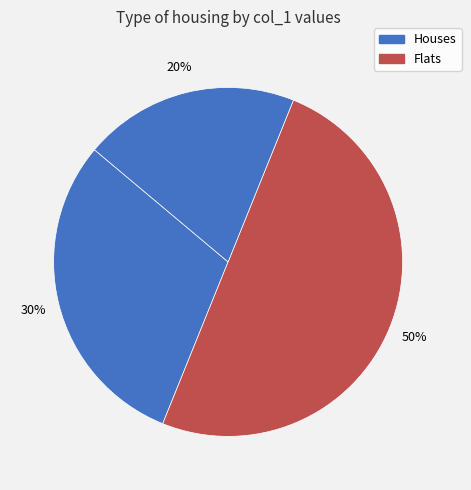

Is there a majority slice in this chart?

No